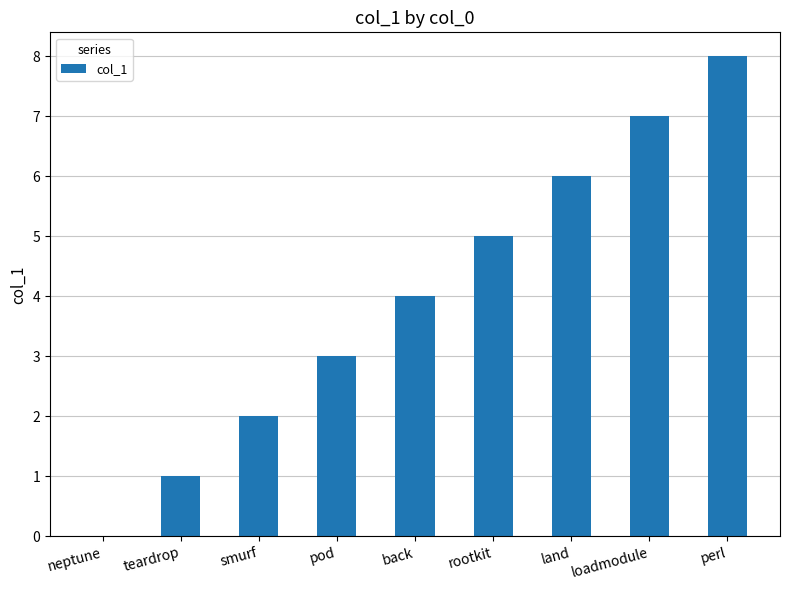

Between pod and teardrop, which is larger?

pod